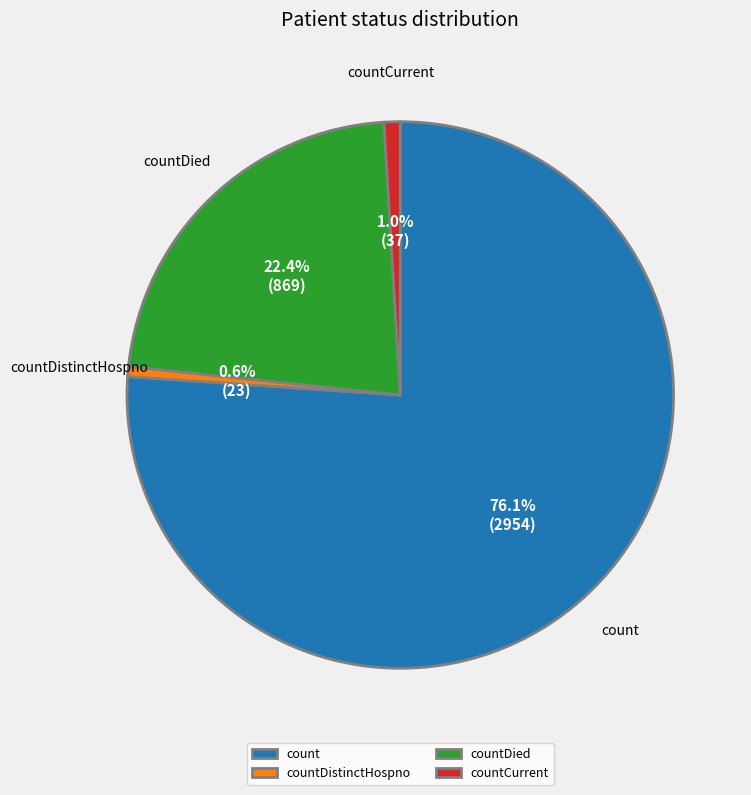

Do countDied and countDistinctHospno together represent more than half of the pie?

No